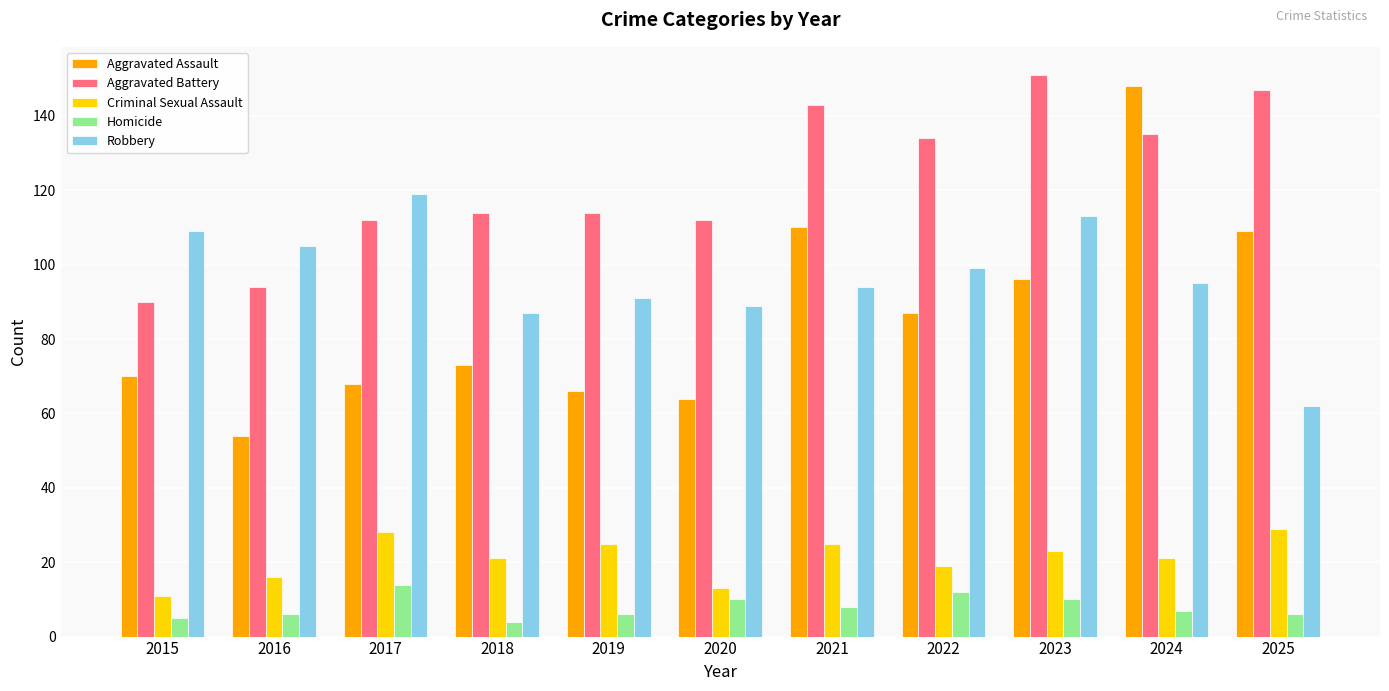

Count the Criminal Sexual Assault values in the range 16 to 25.

7